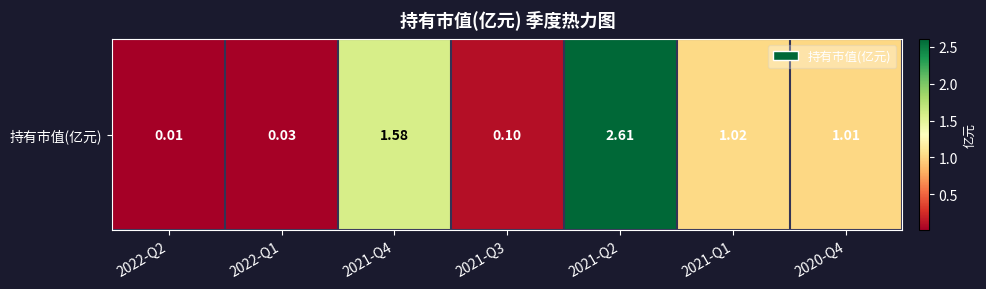

The value at 2021-Q3 is 0.1. True or false?

True